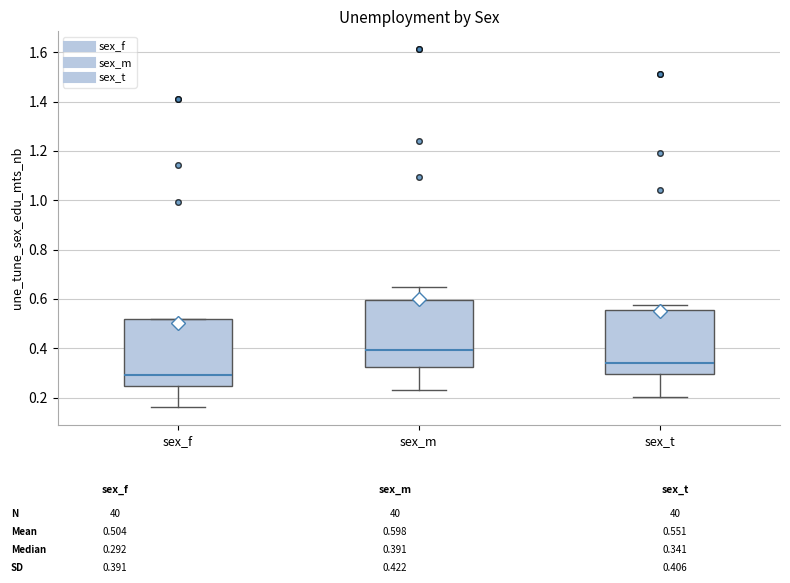

Reading left to right, transcribe this box plot: for each box, give where its median line is, the range the box spans, and where its two whiskers end, as read against the y-axis. The values are not printed on the chart, so give them approximately, as read against the axis.

sex_f: median 0.30, box 0.24 to 0.52, whiskers 0.16 to 0.52
sex_m: median 0.40, box 0.32 to 0.60, whiskers 0.24 to 0.66
sex_t: median 0.34, box 0.30 to 0.56, whiskers 0.20 to 0.58